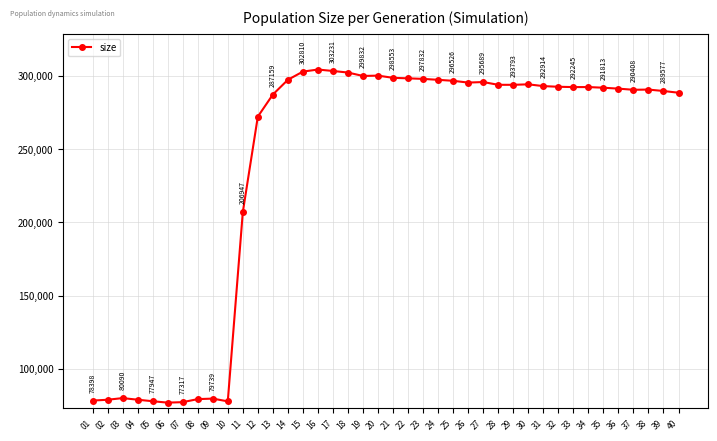

At which category does the data reach its first local valley?

06